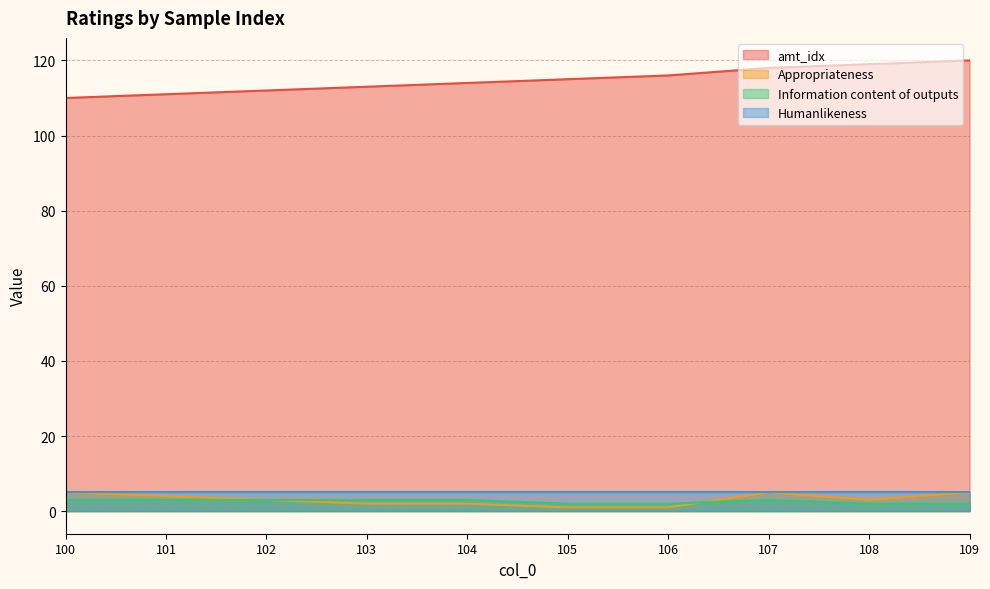

At which category does Appropriateness reach its first local valley?

108